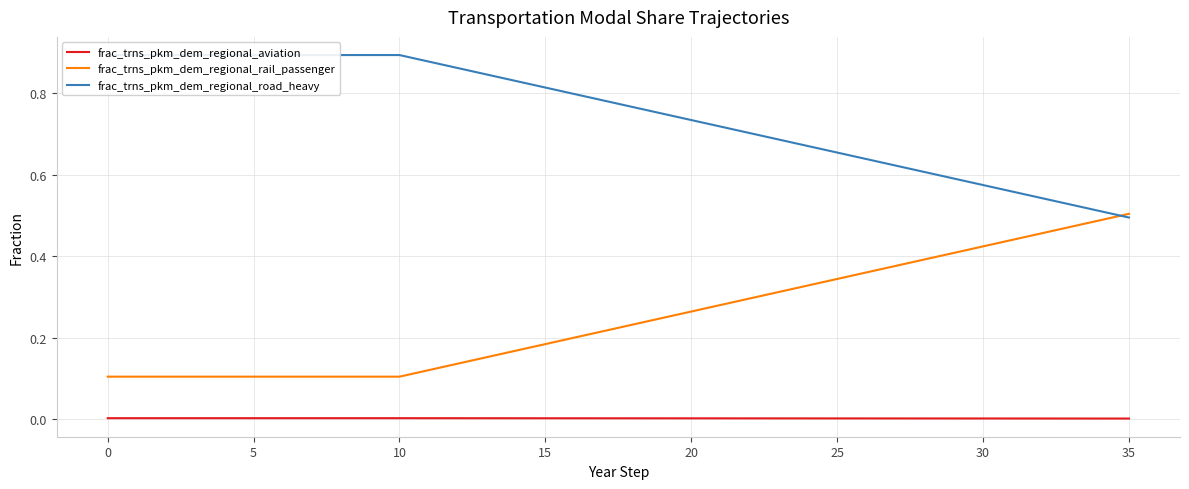

Is it true that frac_trns_pkm_dem_regional_aviation equals 0.0 at 14?

False